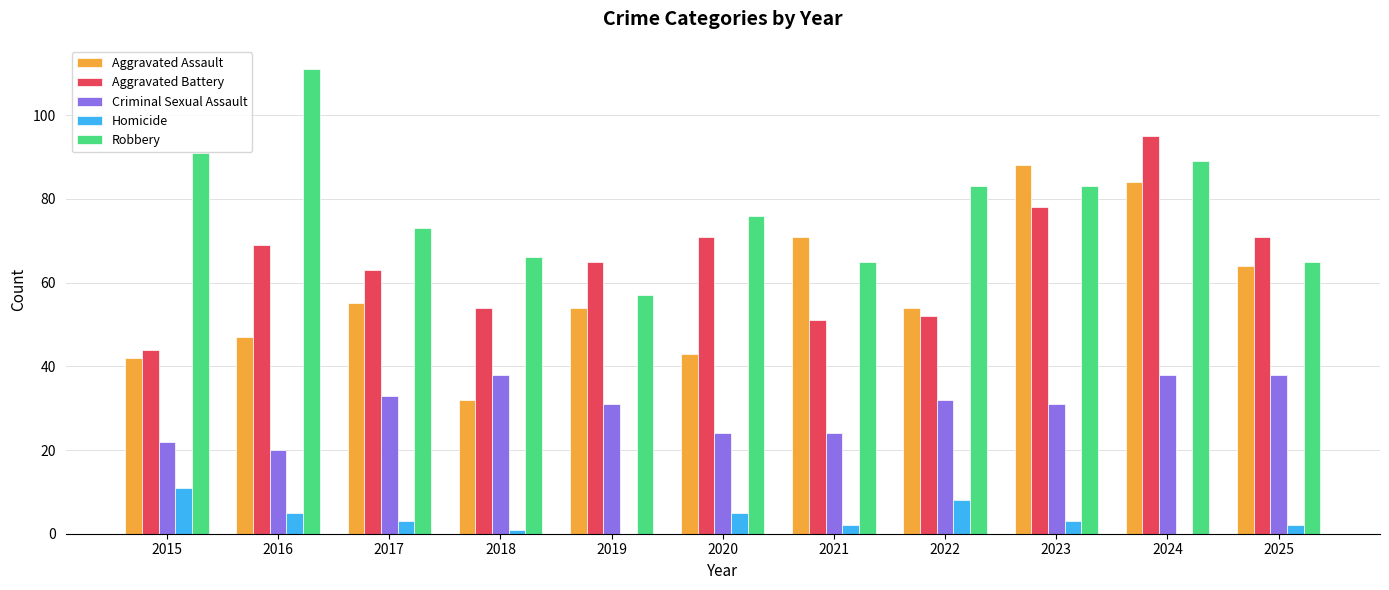

What is the sum of all Homicide values?

40